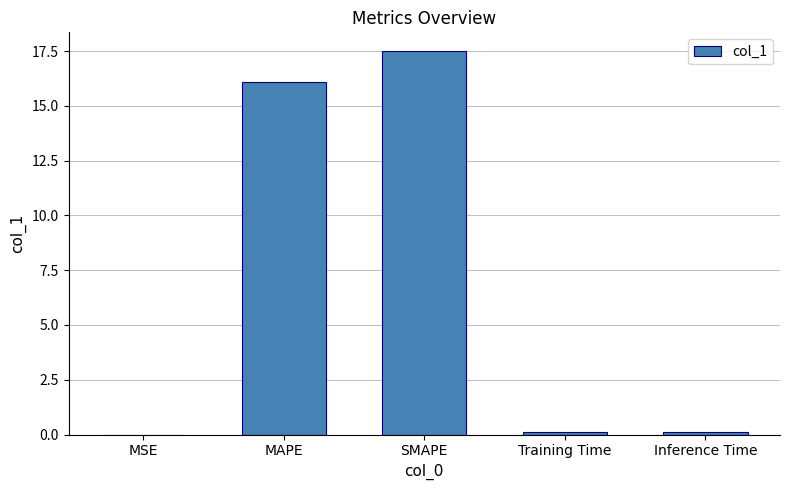

What is the change in value from SMAPE to Training Time?

-17.4